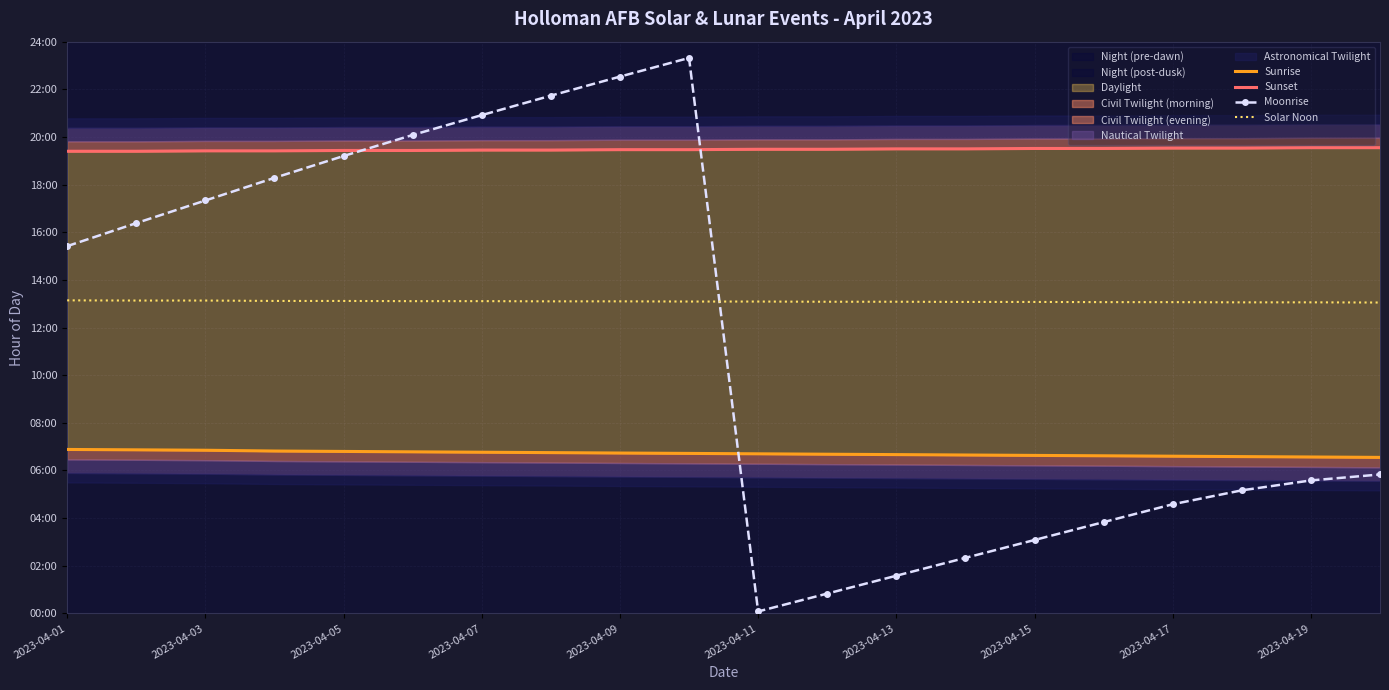

At 17, list the series in order from largest to smallest.

Sunset, Solar Noon, Sunrise, Moonrise